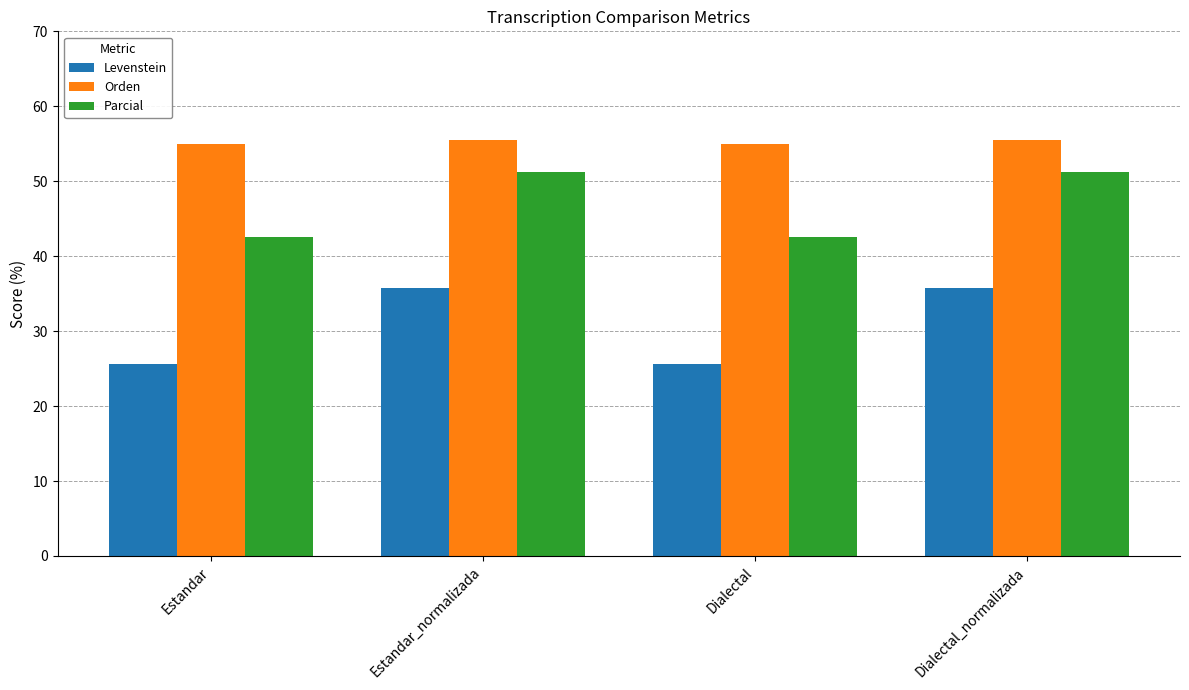

What is the value of the Levenstein bar at the 3rd from the left?

25.6